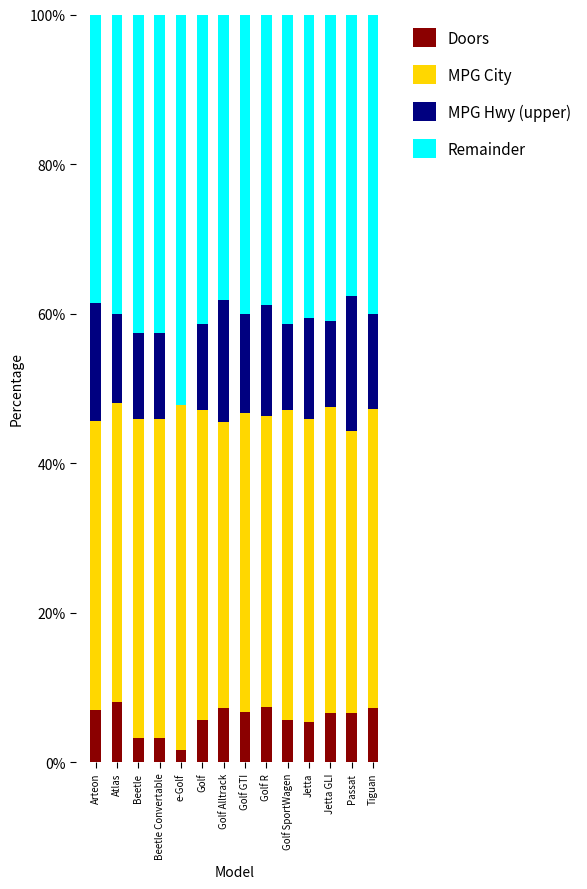

What is the label of the 3rd bar from the right?

Jetta GLI